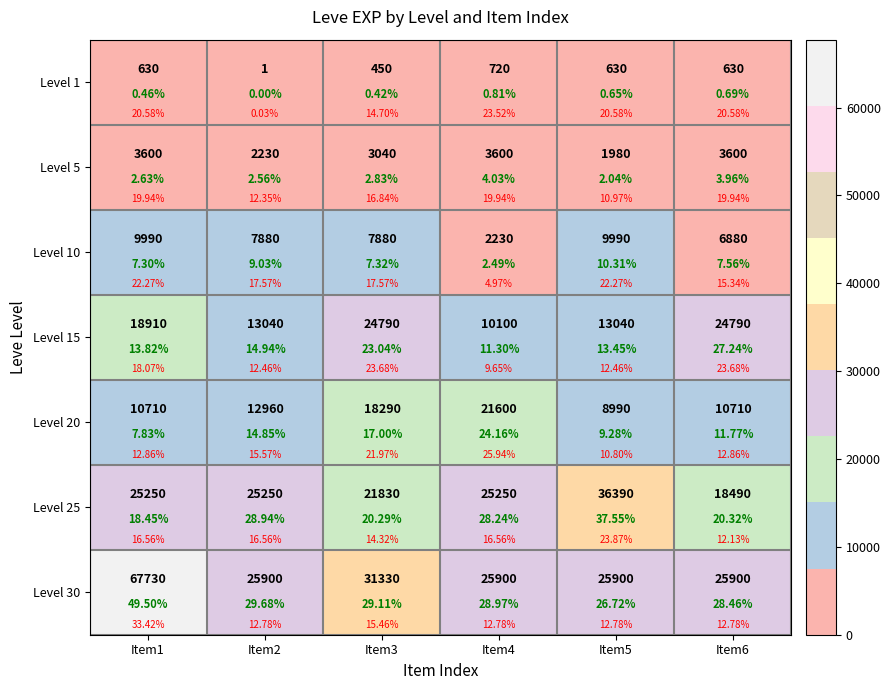

Is it true that Level 20 equals 5362 at Item5?

False